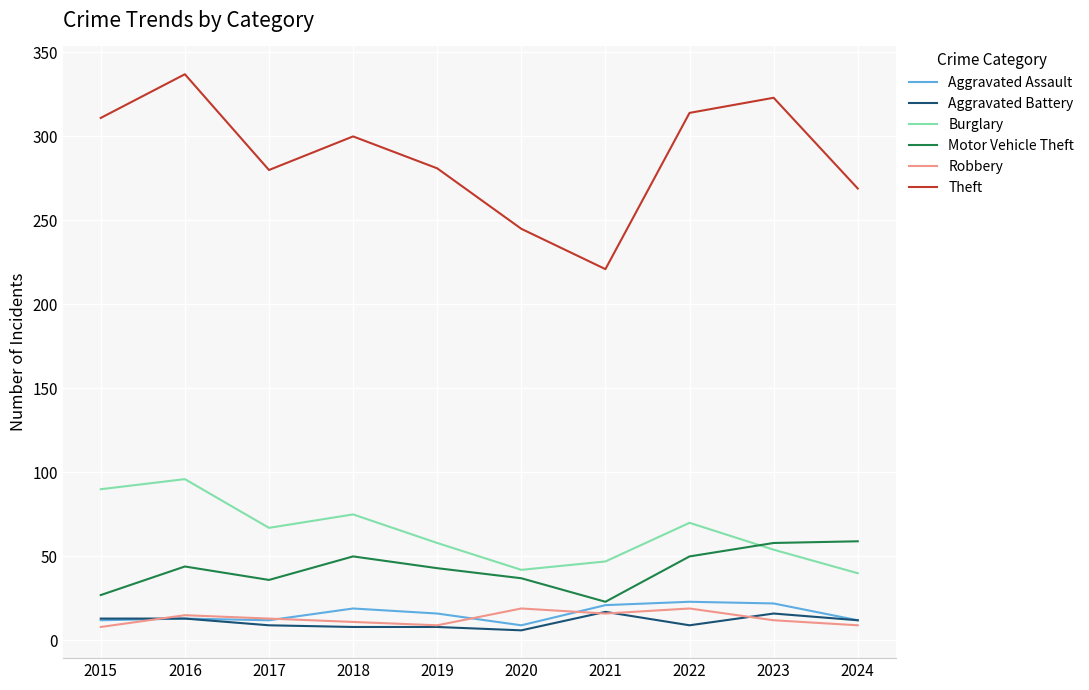

Which series has the widest spread of values?

Theft